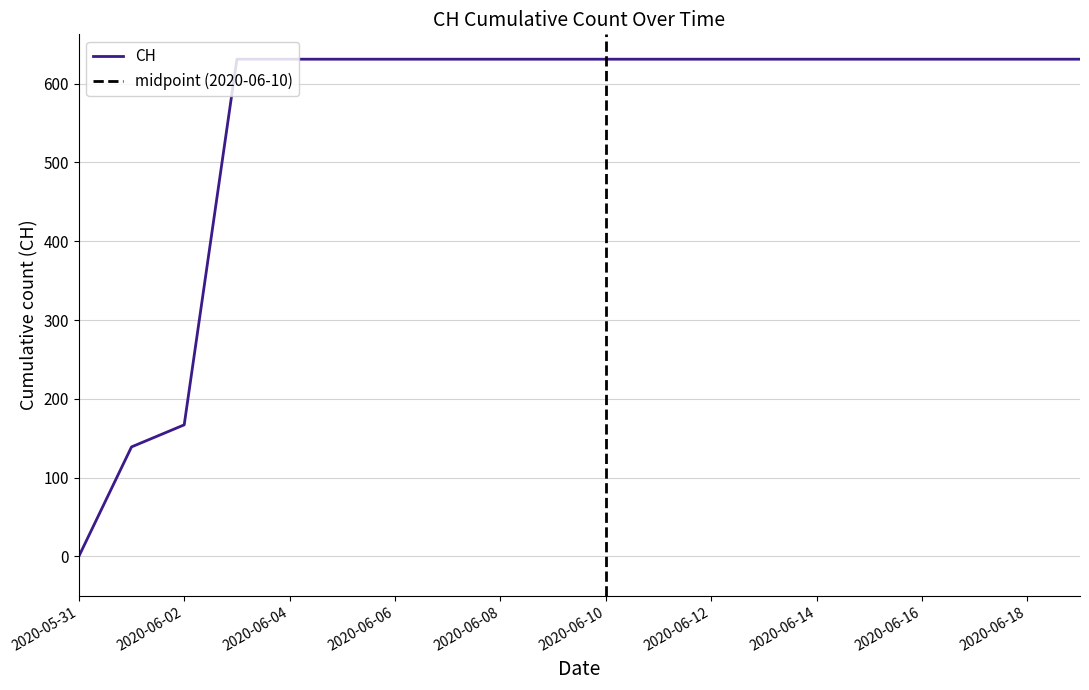

What is the sum of the values at 2020-06-08 and 2020-06-07?

1262